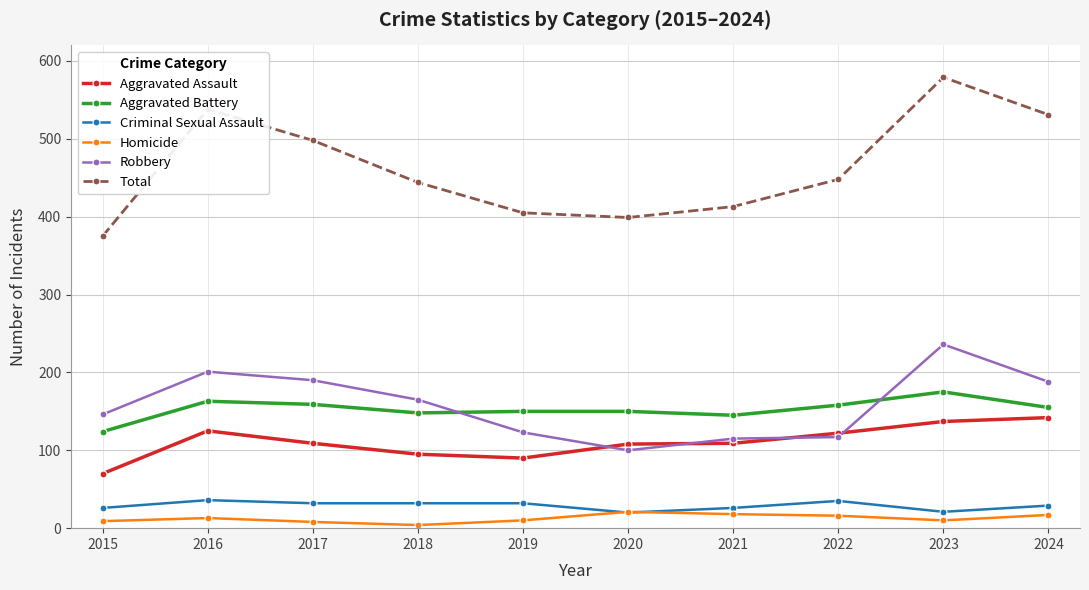

True or false: Aggravated Battery has a value of 124 at 2015.

True